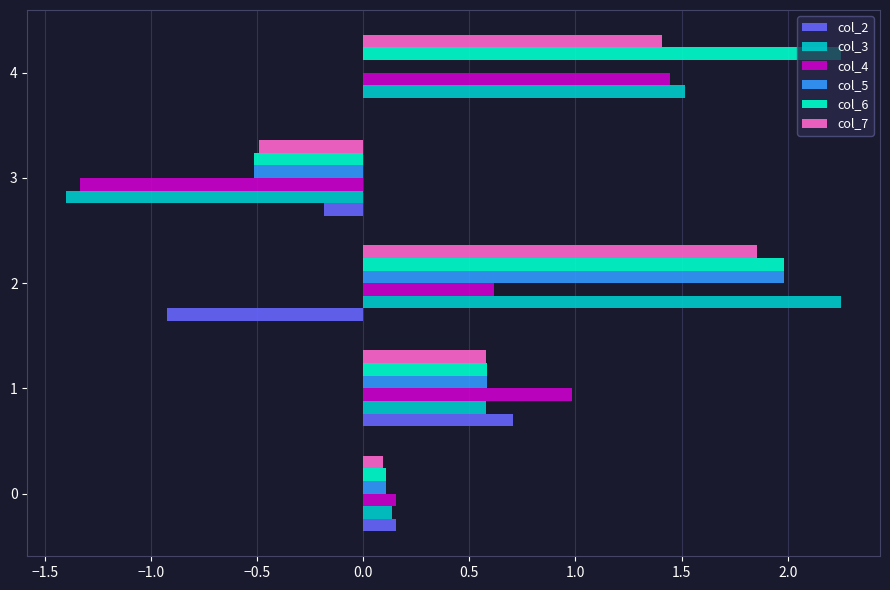

At which label does col_4 reach its peak?

4